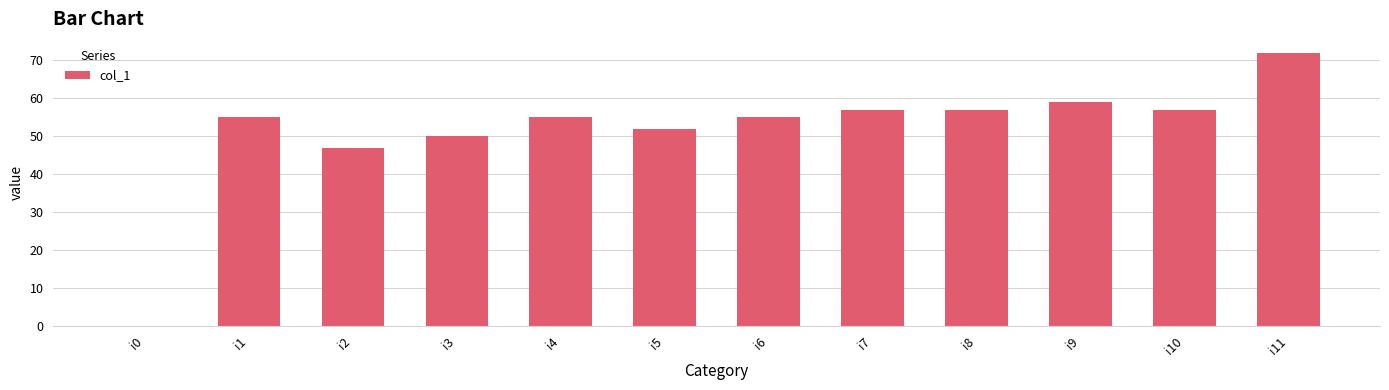

What is the sum of all values?

616